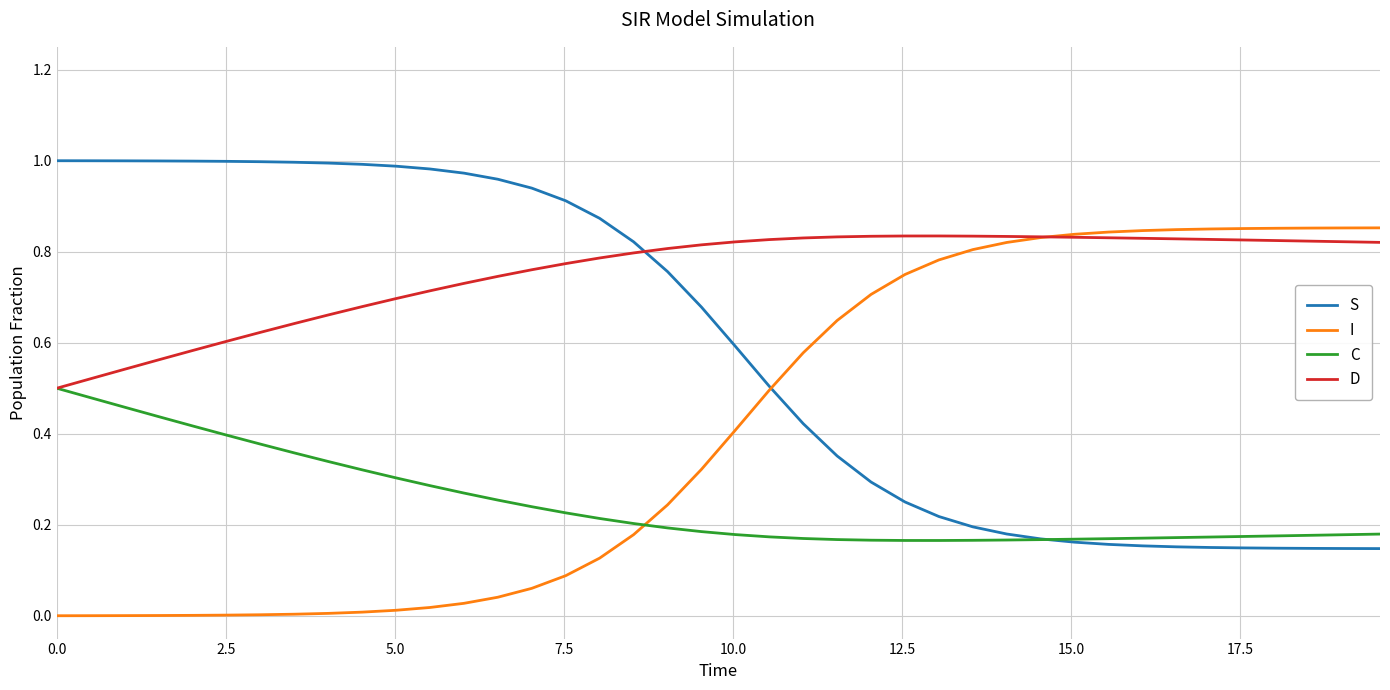

Which series has the largest total across all categories?

D